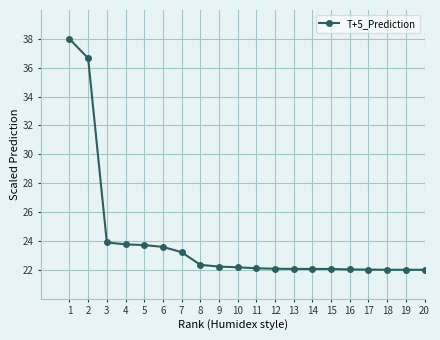

What is the change in value from 1 to 18?

-16.0